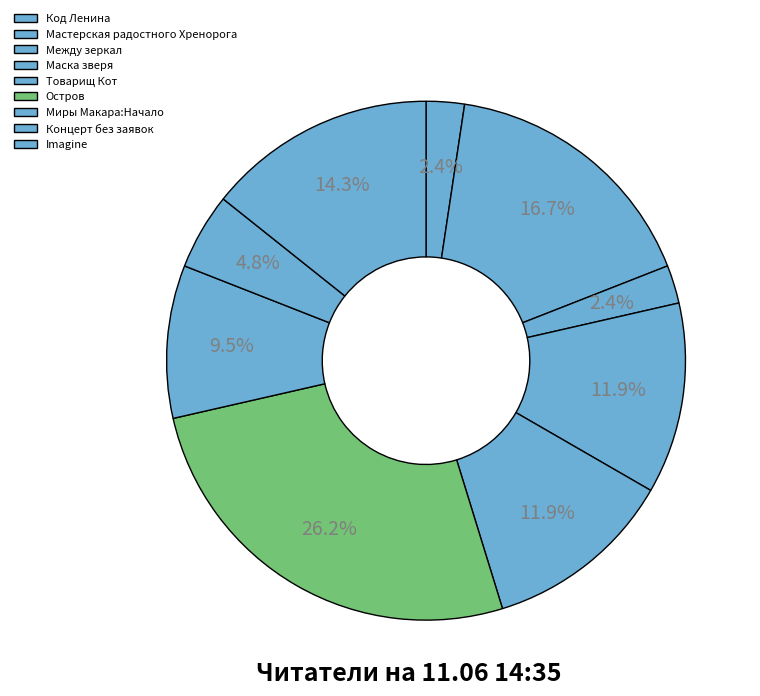

True or false: Миры Макара:Начало accounts for 10% of the total.

True